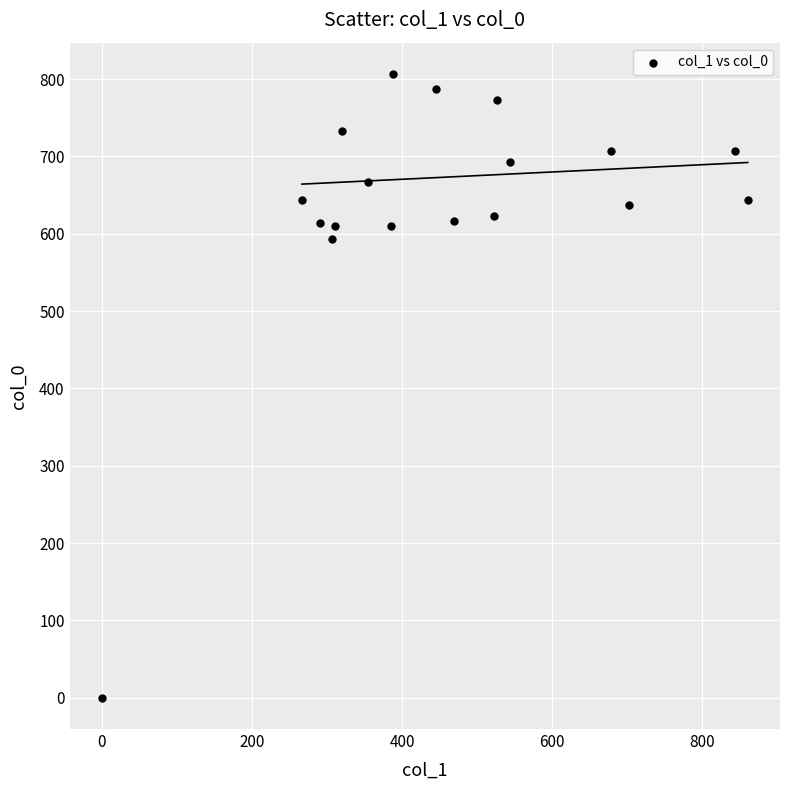

What is the range of Y values (max minus min)?

806.7